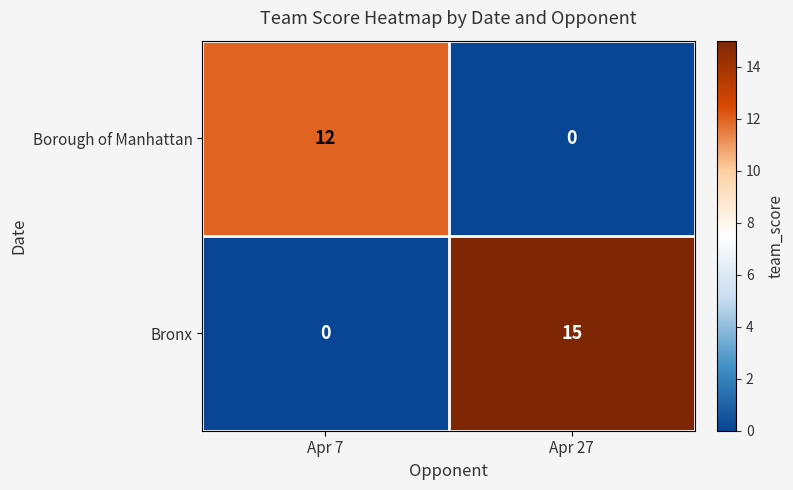

Is it true that Borough of Manhattan equals 0 at Apr 27?

True